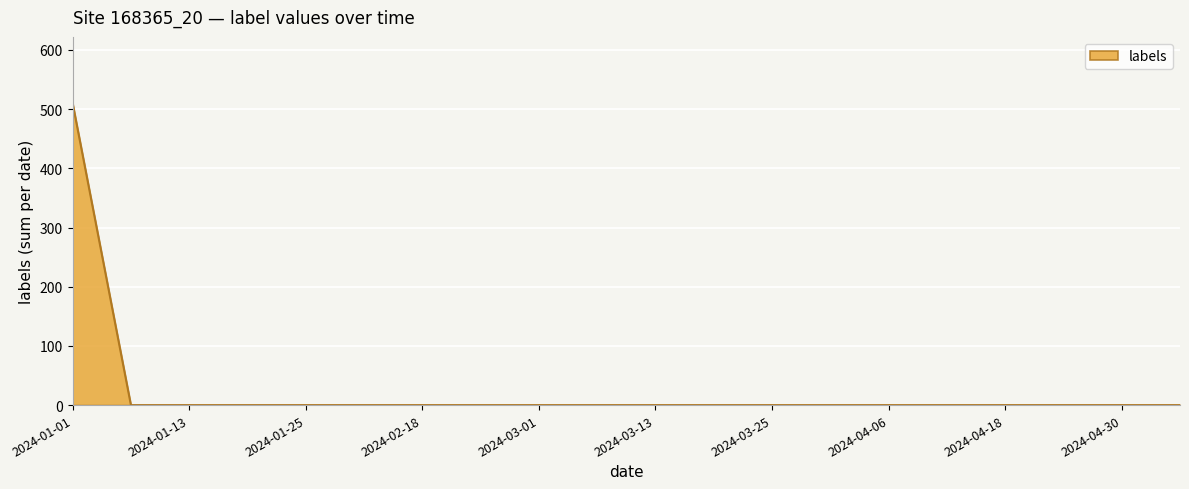

What is the greatest value displayed?

510